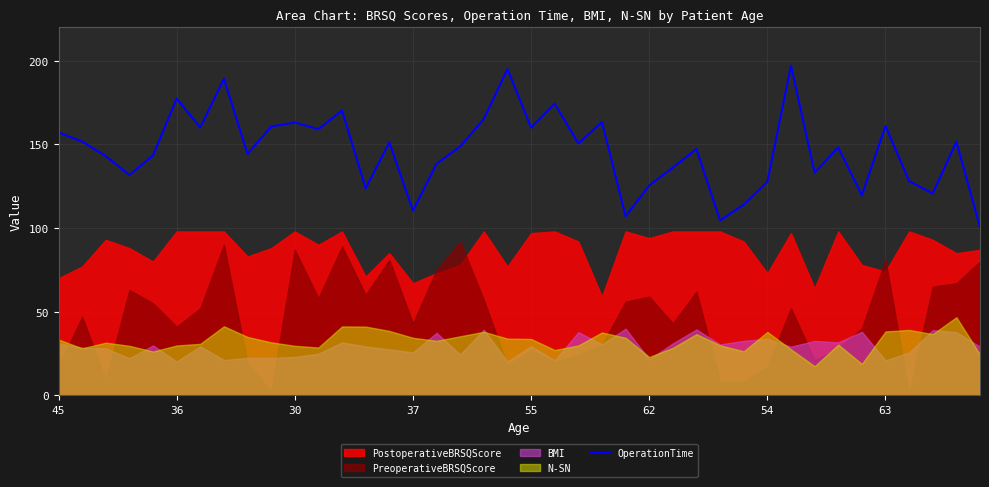

True or false: OperationTime has a value of 219.4 at 54.

False